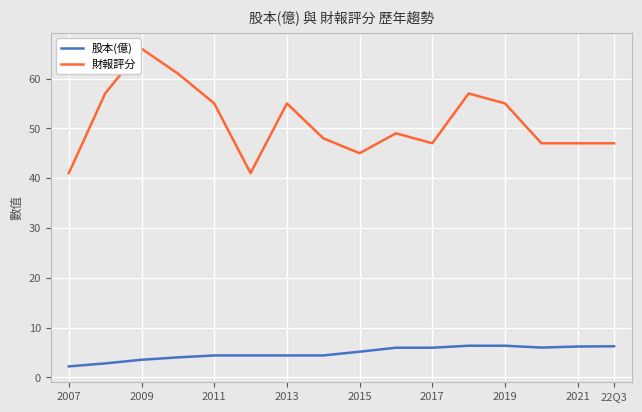

Does the chart display data point markers on the line(s)?

Yes